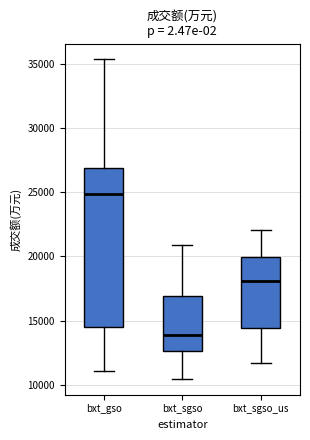

Reading left to right, transcribe this box plot: for each box, give where its median line is, the range the box spans, and where its two whiskers end, as read against the y-axis. The values are not printed on the chart, so give them approximately, as read against the axis.

bxt_gso: median 25000, box 14500 to 27000, whiskers 11000 to 35500
bxt_sgso: median 14000, box 12500 to 17000, whiskers 10500 to 21000
bxt_sgso_us: median 18000, box 14500 to 20000, whiskers 11500 to 22000